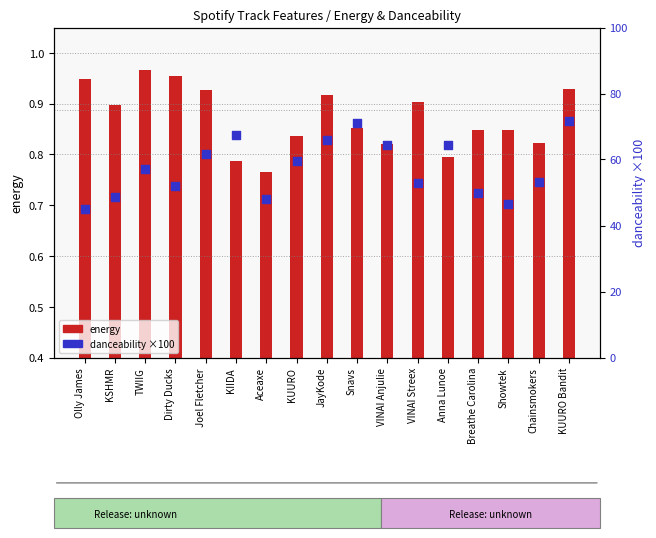

What is the total value across all series at Joel Fletcher?

62.5